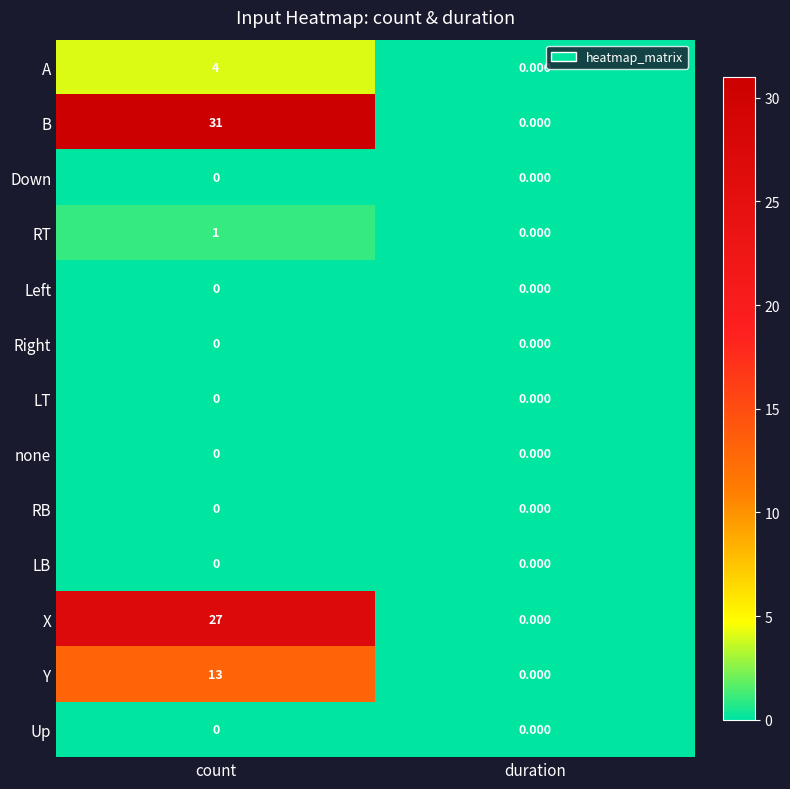

Which label corresponds to the largest value in the chart?

count